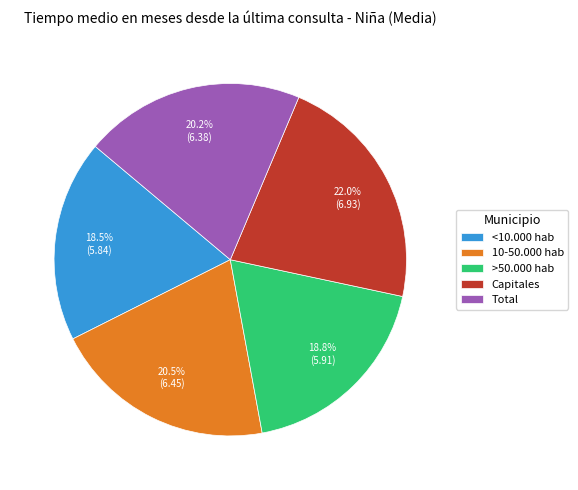

What is the ratio of the value at Total to the value at 10-50.000 hab?

1.0